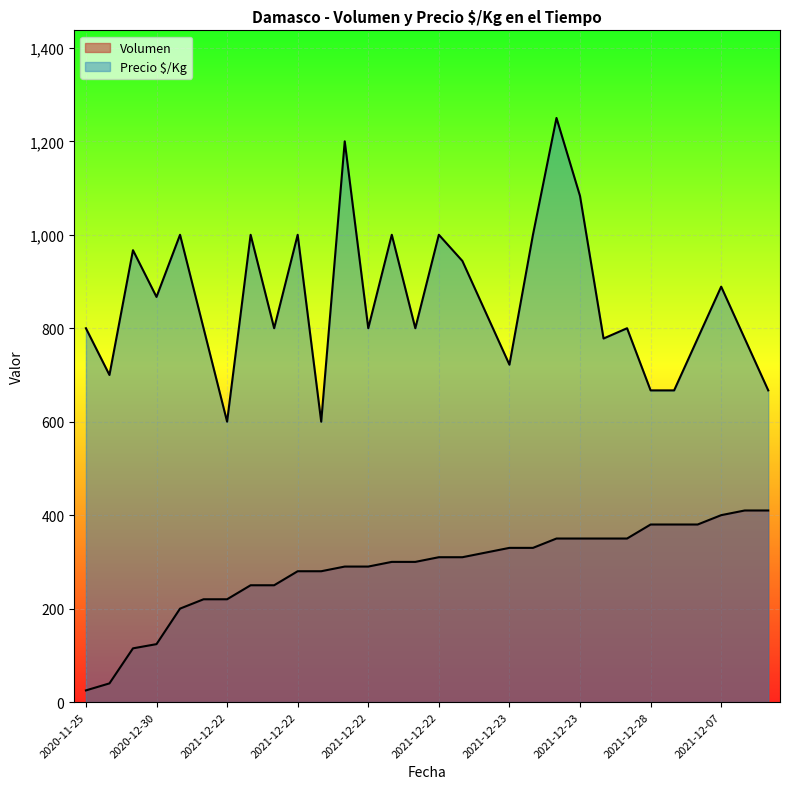

Is the value of Volumen at 2021-12-28 greater than the value of Precio $/Kg at 2021-12-22?

No